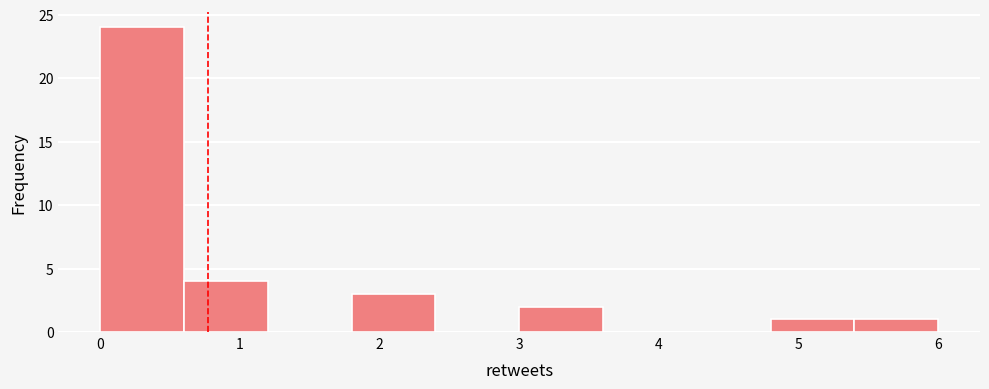

Reading left to right, transcribe this chart: for each bar, give the range it covers on the x-axis and its height. The values are not printed on the chart, so give them approximately, as read against the axis.

0.0 to 0.6: 24
0.6 to 1.2: 4
1.2 to 1.8: 0
1.8 to 2.4: 3
2.4 to 3.0: 0
3.0 to 3.6: 2
3.6 to 4.2: 0
4.2 to 4.8: 0
4.8 to 5.4: 1
5.4 to 6.0: 1